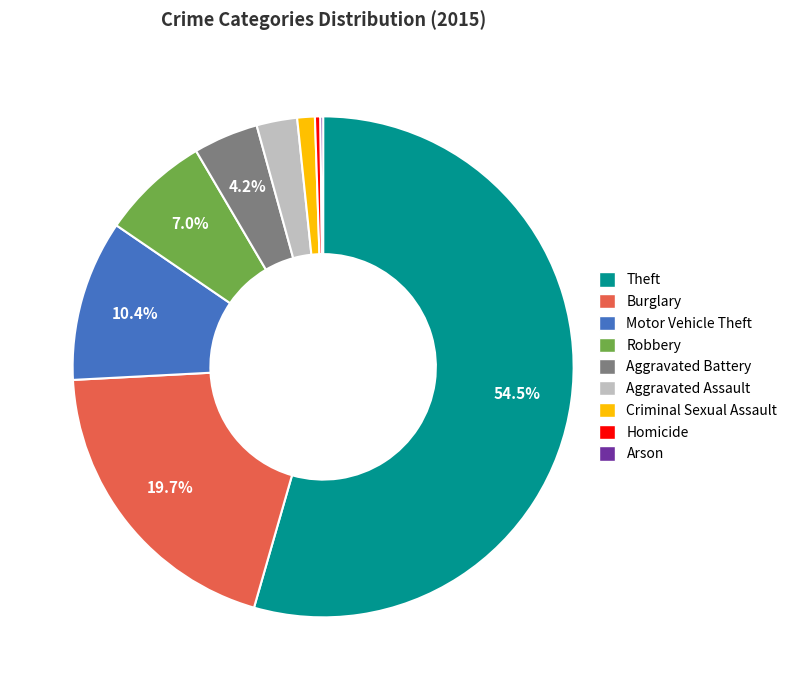

Which slice is the largest?

Theft